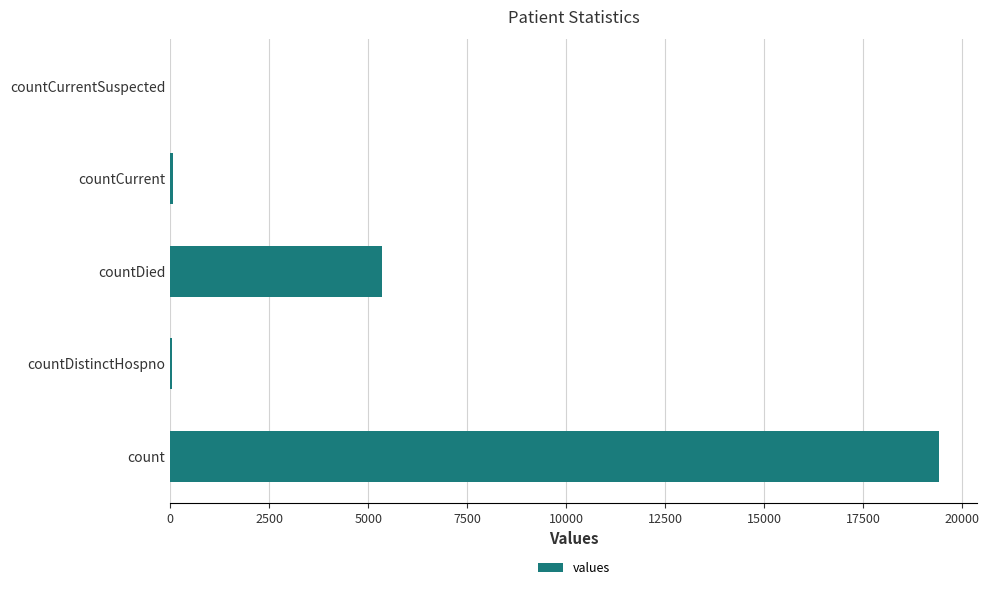

Are the bars horizontal?

Yes